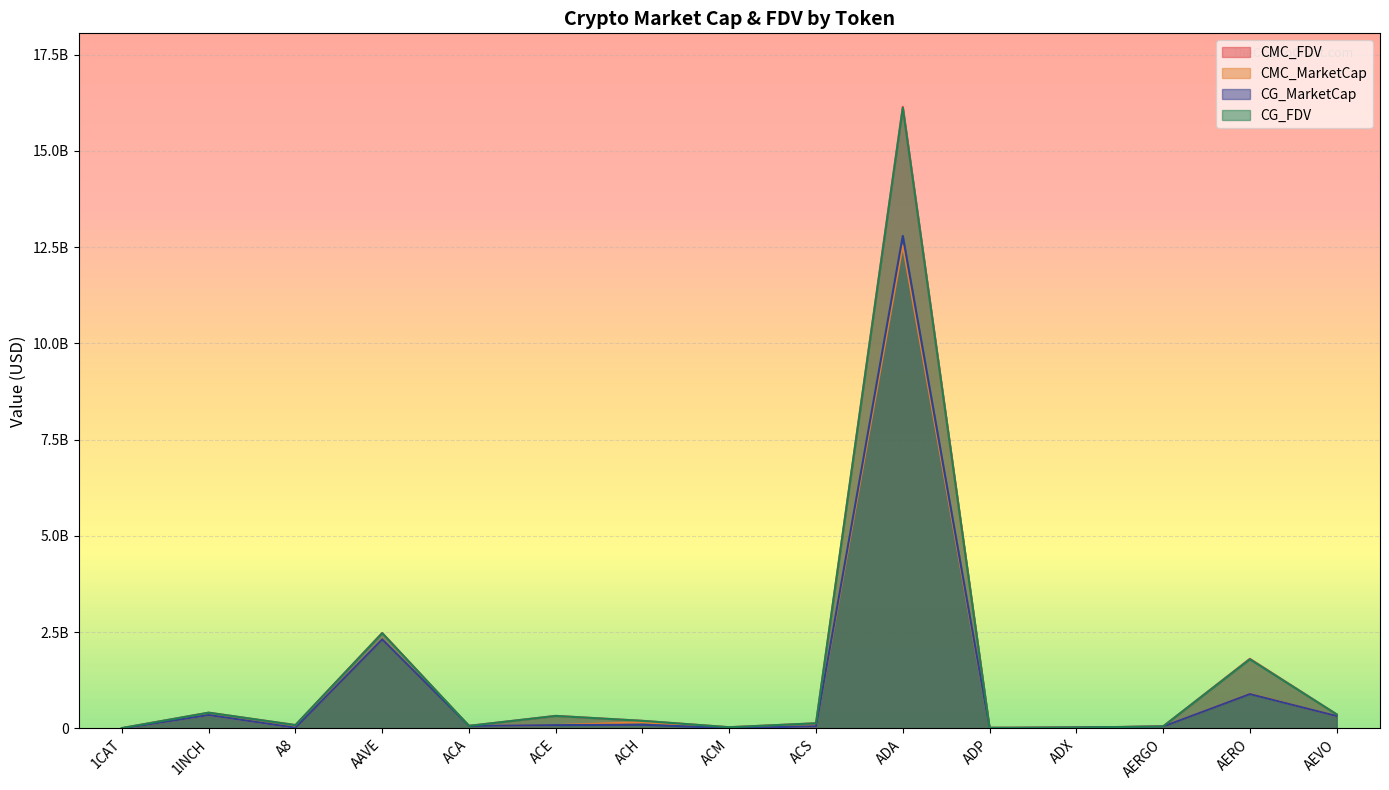

True or false: CG_MarketCap and CG_FDV cross at least once.

False